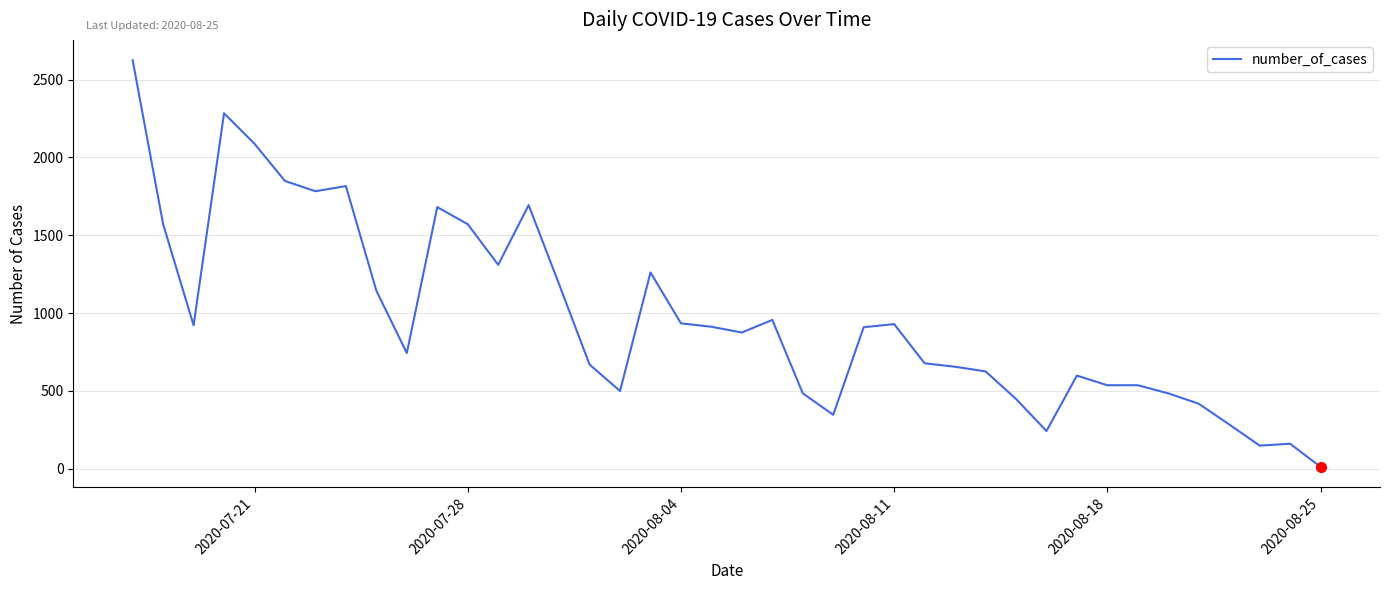

What is the maximum value shown in the chart?

2625